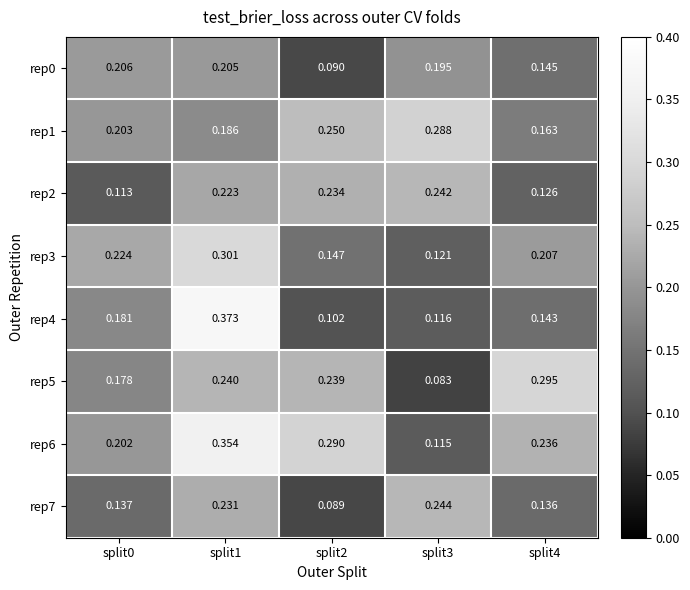

Is the value of rep4 at split2 greater than the value of rep2 at split2?

No